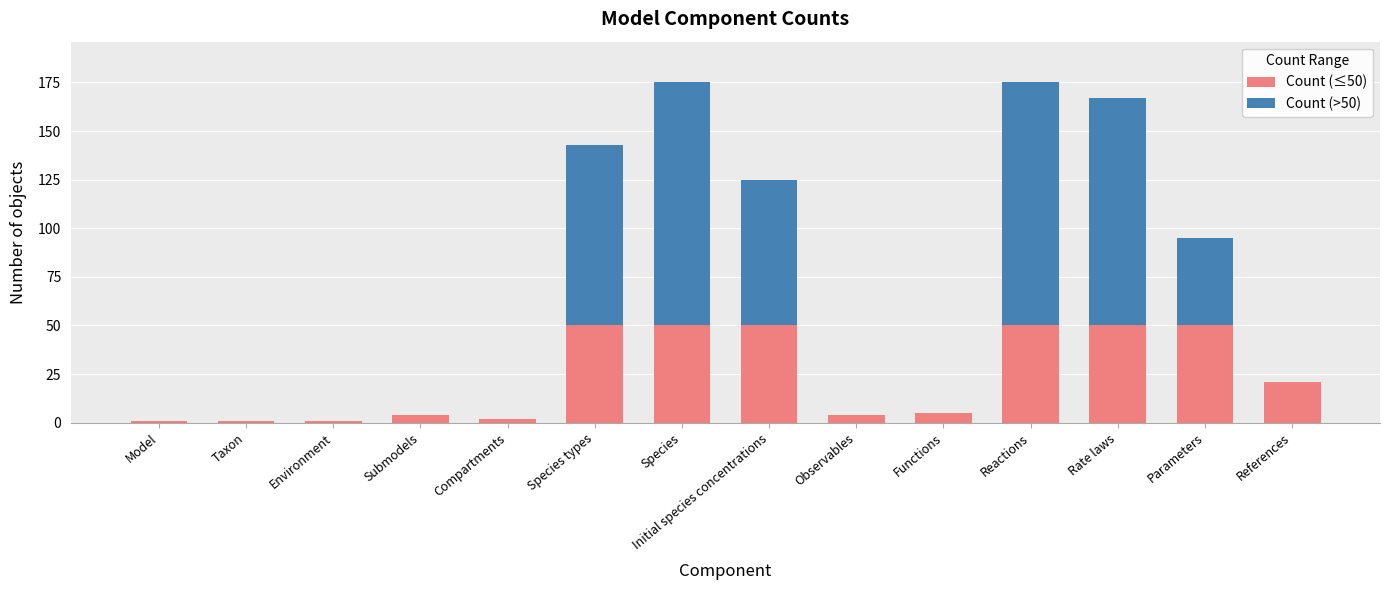

At which label does Count (≤50) first exceed 21?

Species types